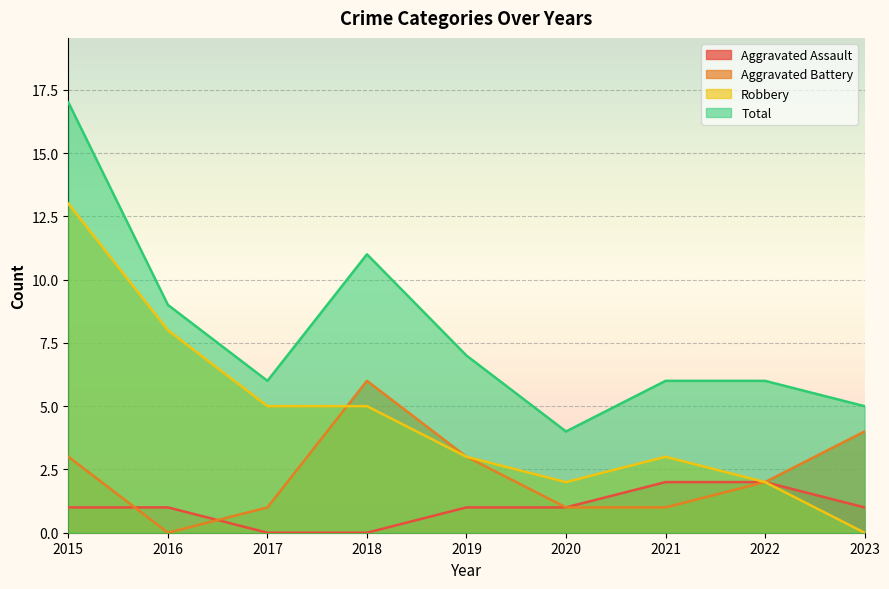

True or false: Robbery and Aggravated Assault intersect in this chart.

False